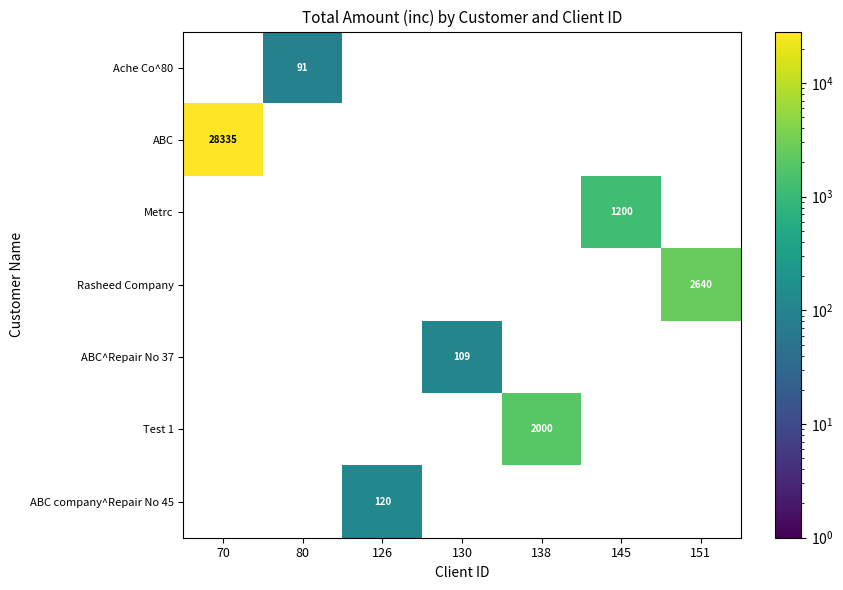

The value of Test 1 at 138 is 2726.4. True or false?

False